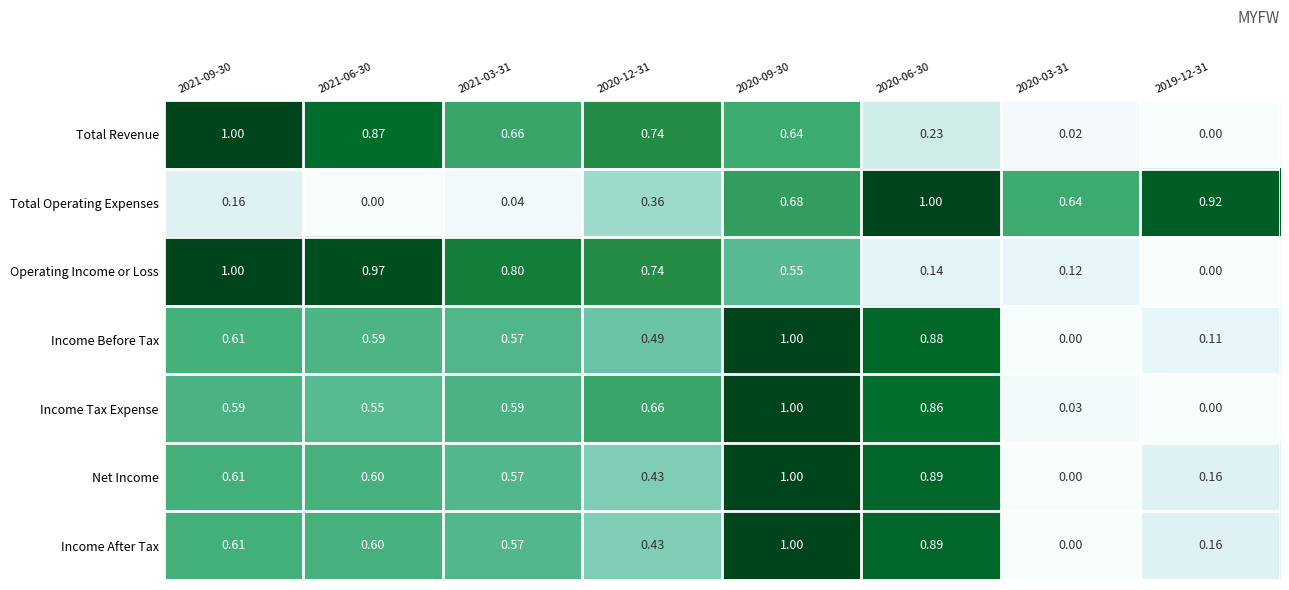

Between 2020-06-30 and 2019-12-31, which series saw the biggest shift?

Income Tax Expense